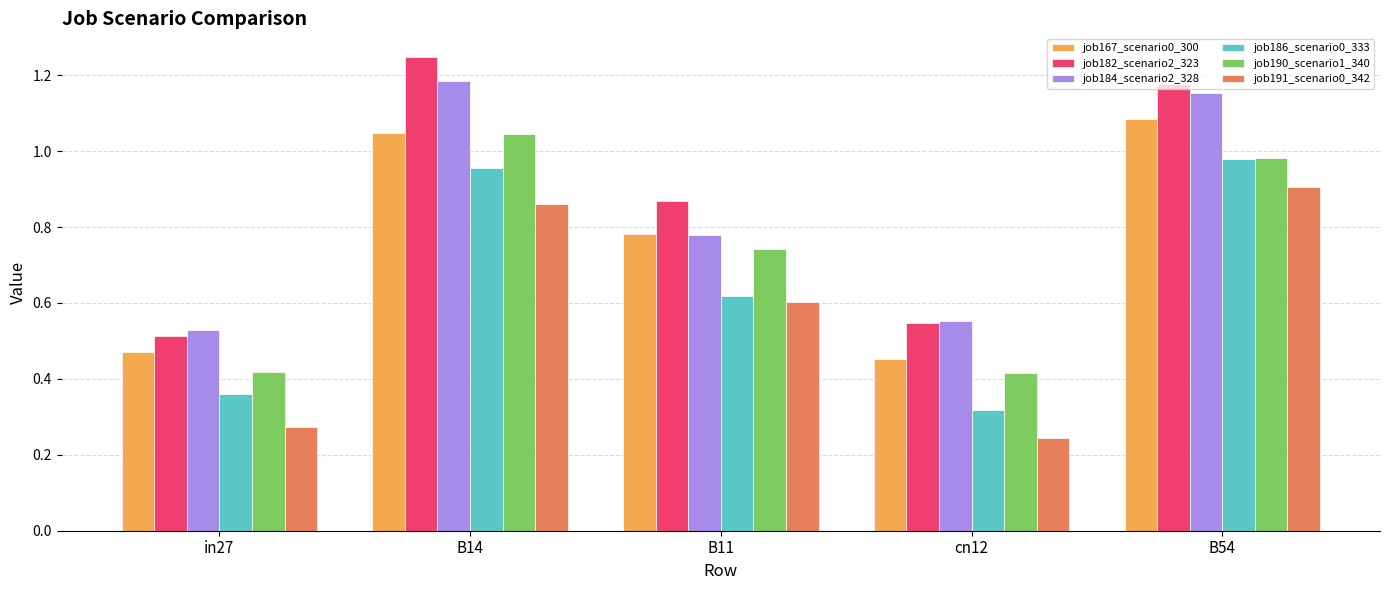

What are all the series names shown in the legend?

job167_scenario0_300, job182_scenario2_323, job184_scenario2_328, job186_scenario0_333, job190_scenario1_340, job191_scenario0_342